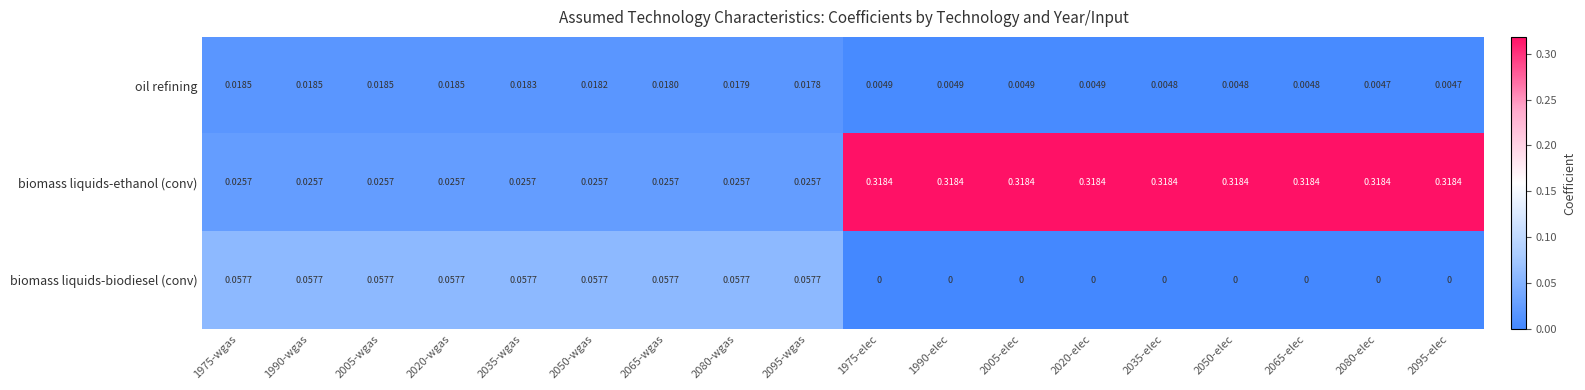

List the series in order of their peak value, highest first.

biomass liquids-ethanol (conv), biomass liquids-biodiesel (conv), oil refining